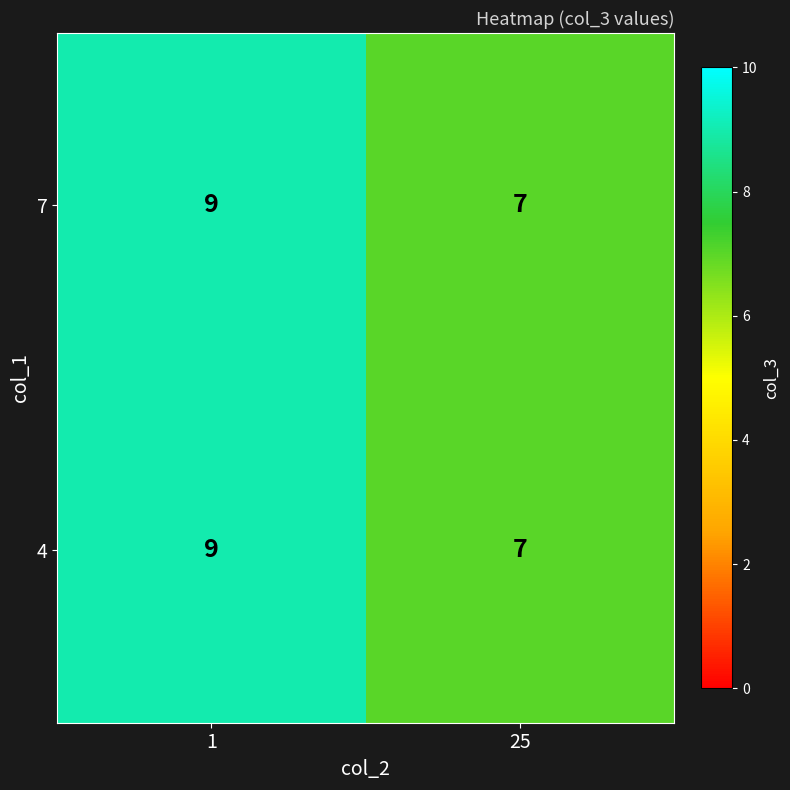

What is the average value of the 7 series?

8